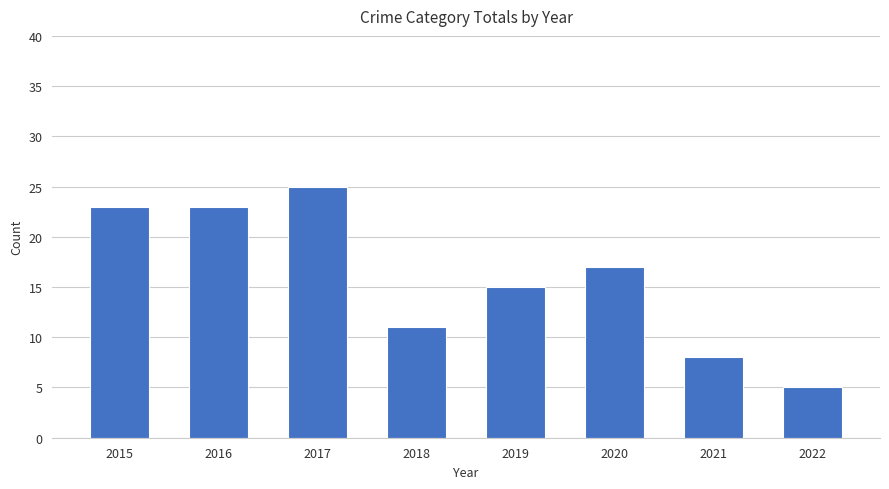

What is the maximum value shown in the chart?

25